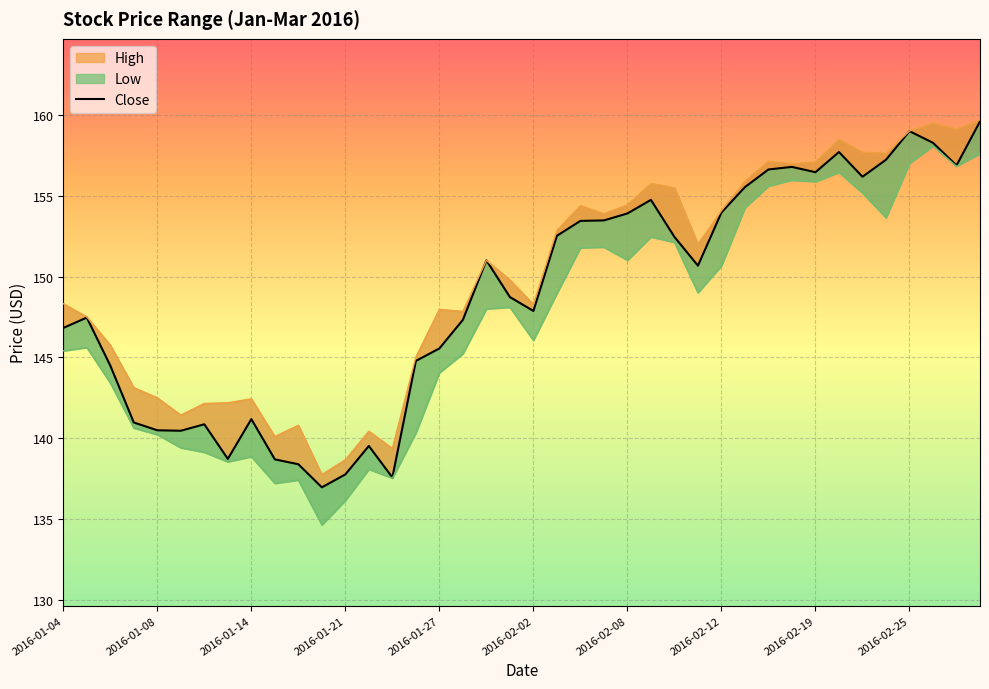

What is the value of the Close point at the 9th from the left?

141.2